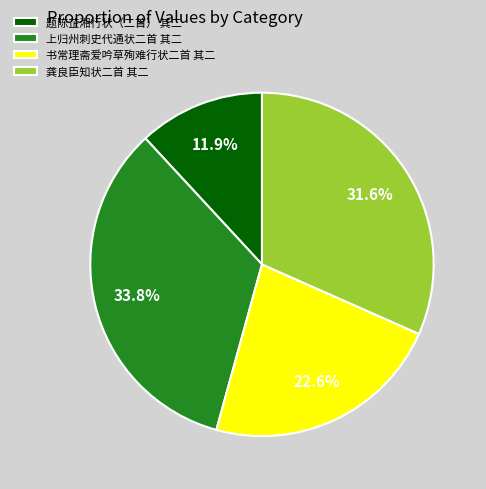

Count the number of slices in the pie.

4